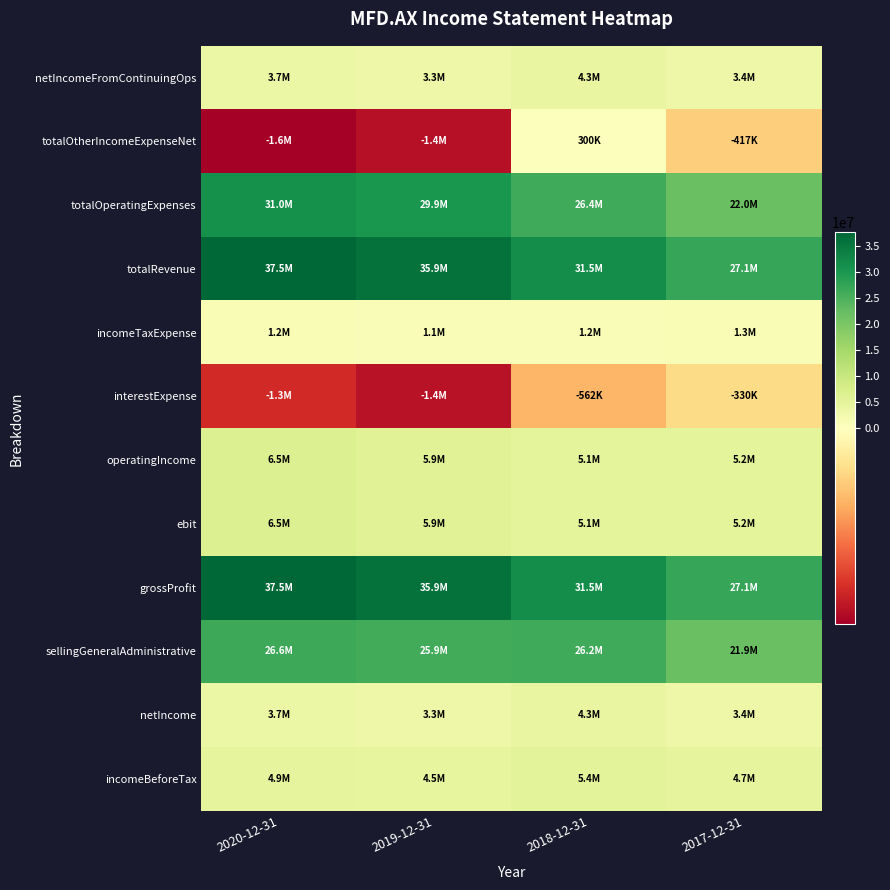

At which category is the sum across all series the highest?

2020-12-31